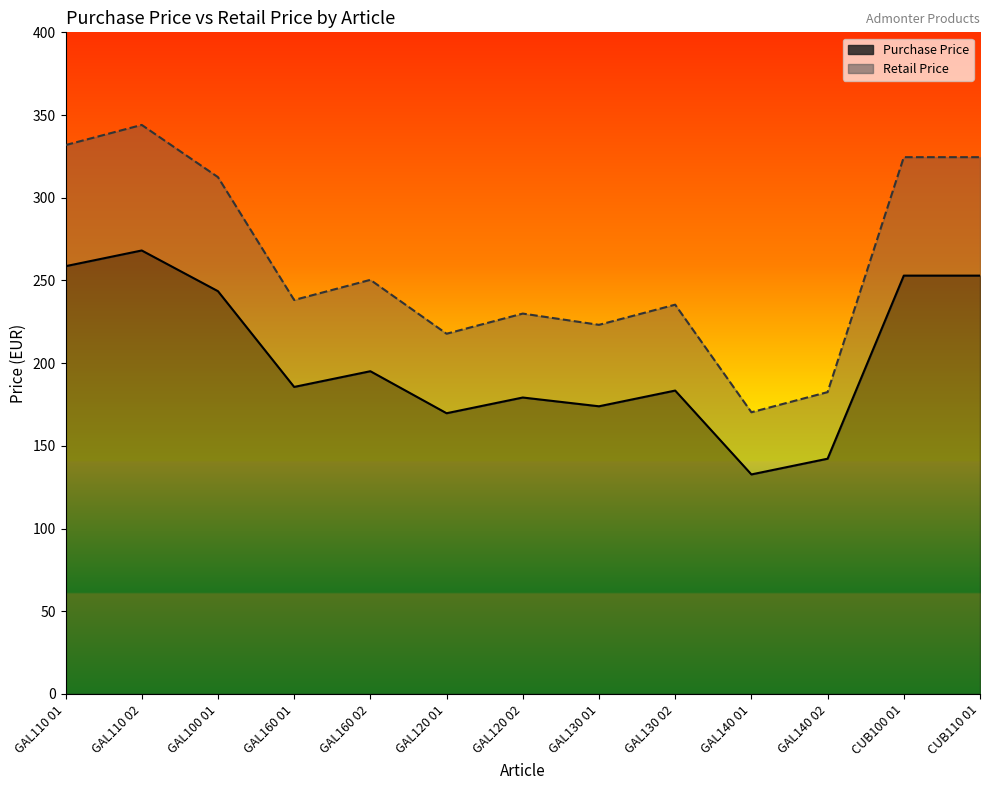

Reading right to left, list all the values displayed in this chart.

Purchase Price: 252.9	252.9	142.2	132.7	183.4	173.9	179.2	169.7	195.1	185.6	243.5	268.1	258.6
Retail Price: 324.5	324.5	182.5	170.3	235.3	223.2	229.9	217.8	250.3	238.2	312.5	344.0	331.8